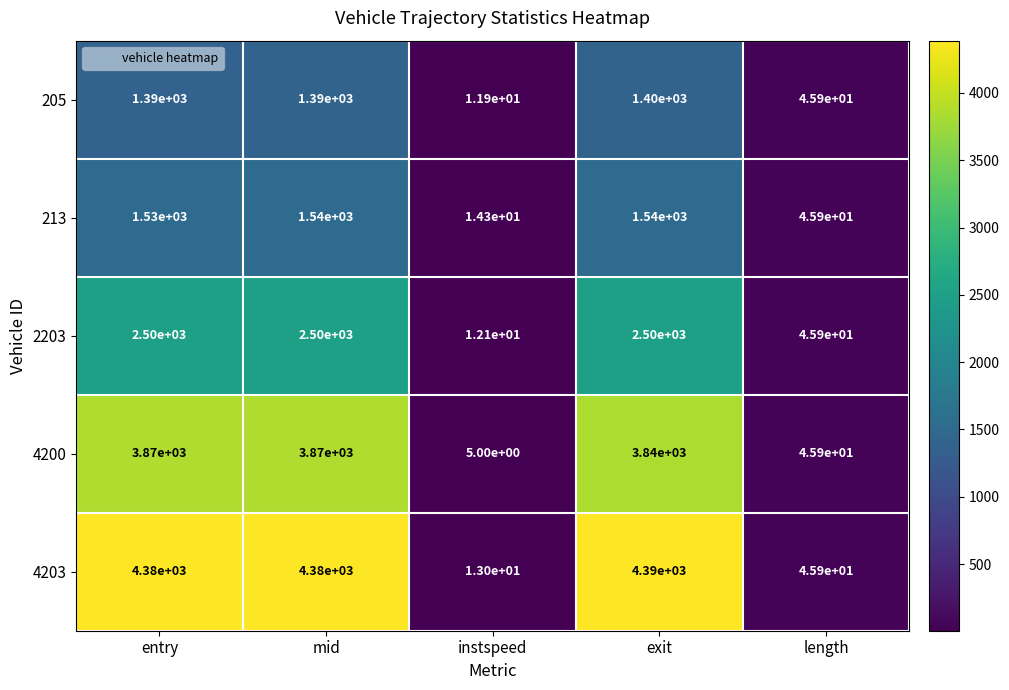

What is the maximum value shown in the chart?

4390.0